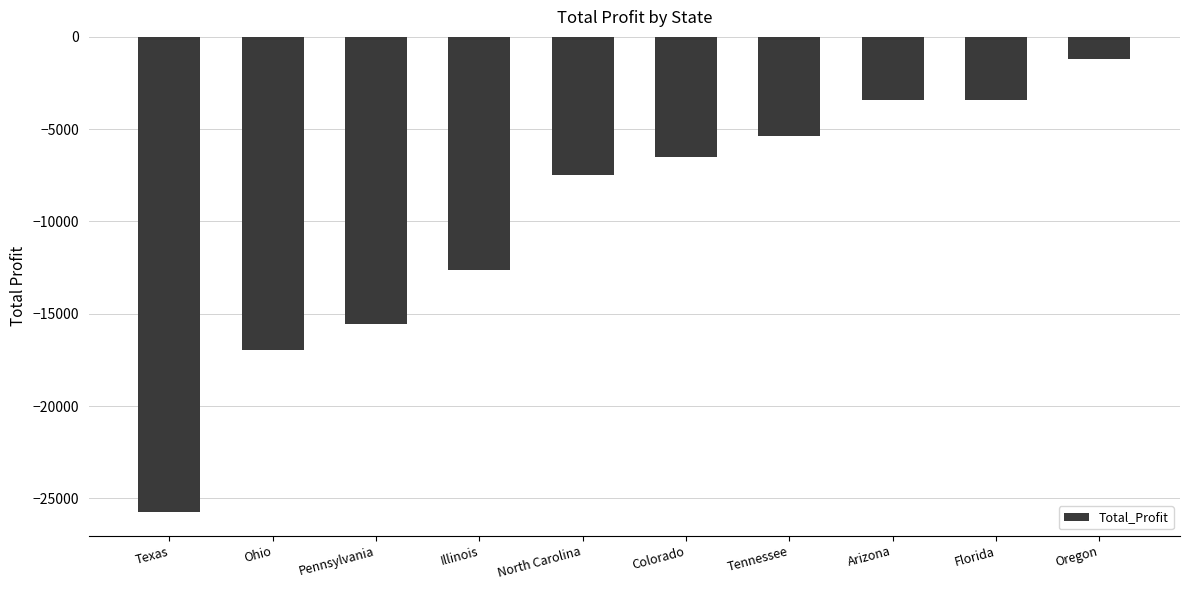

What is the minimum value shown in the chart?

-25729.4